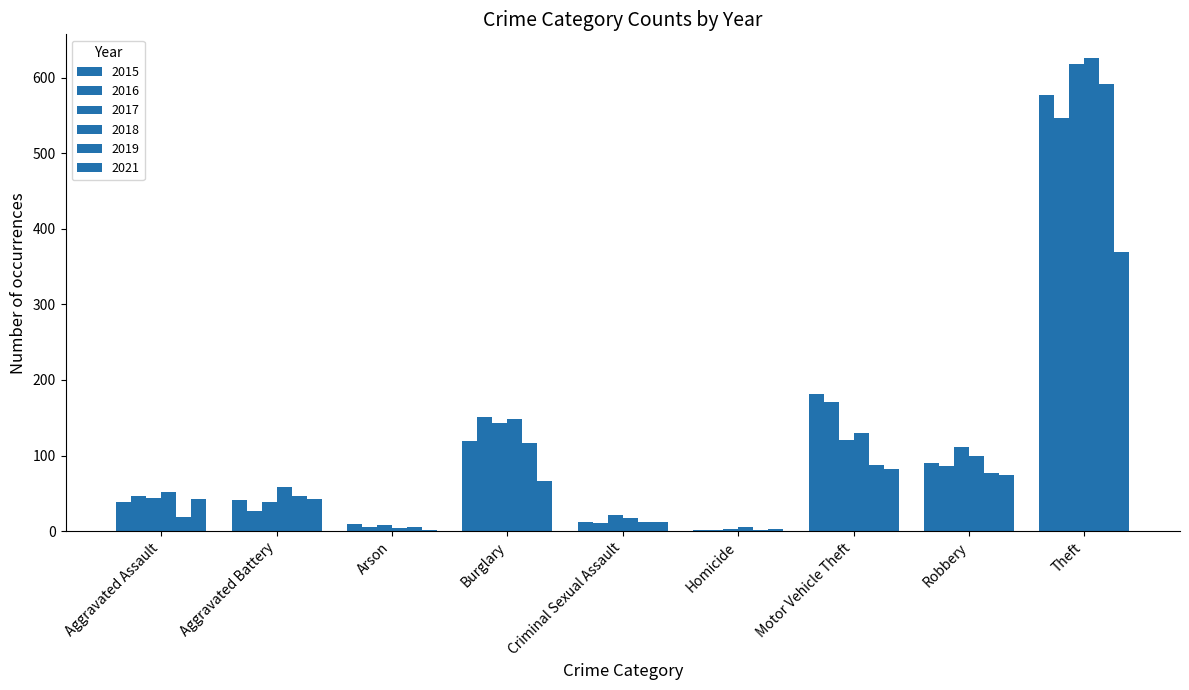

How many data points does each series have?

9